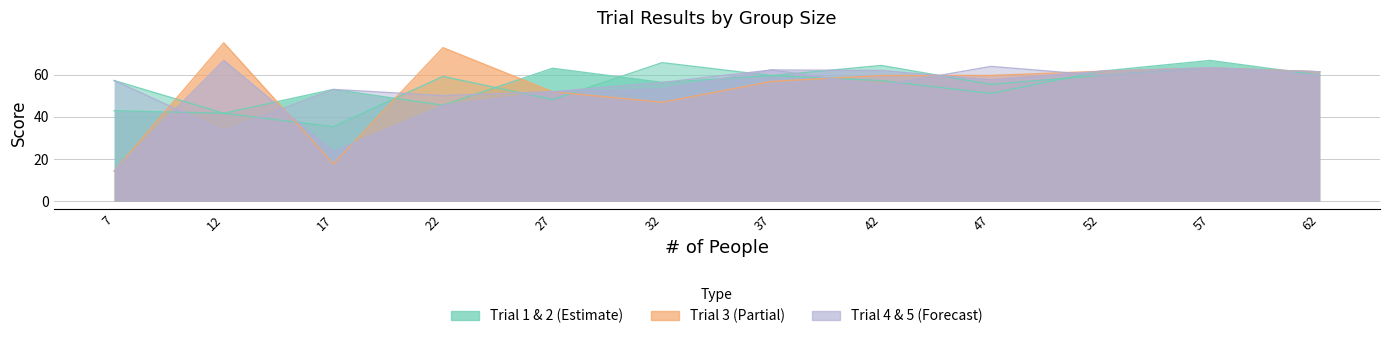

What is the maximum value for Trial 1?

66.7